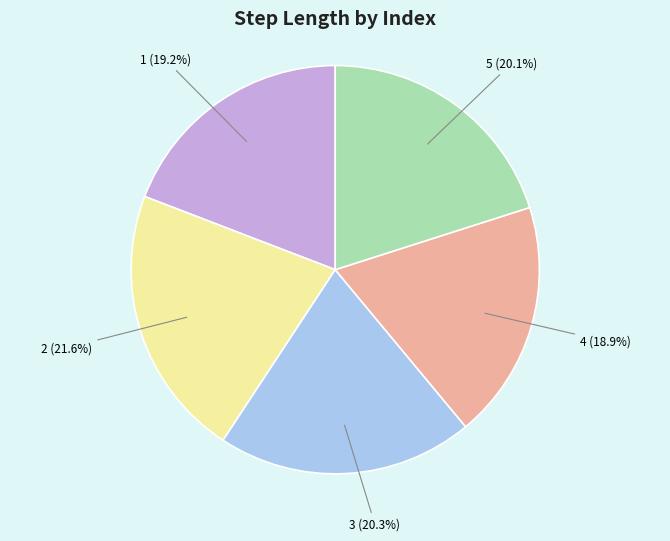

To the nearest percent, what is the average slice percentage?

20%